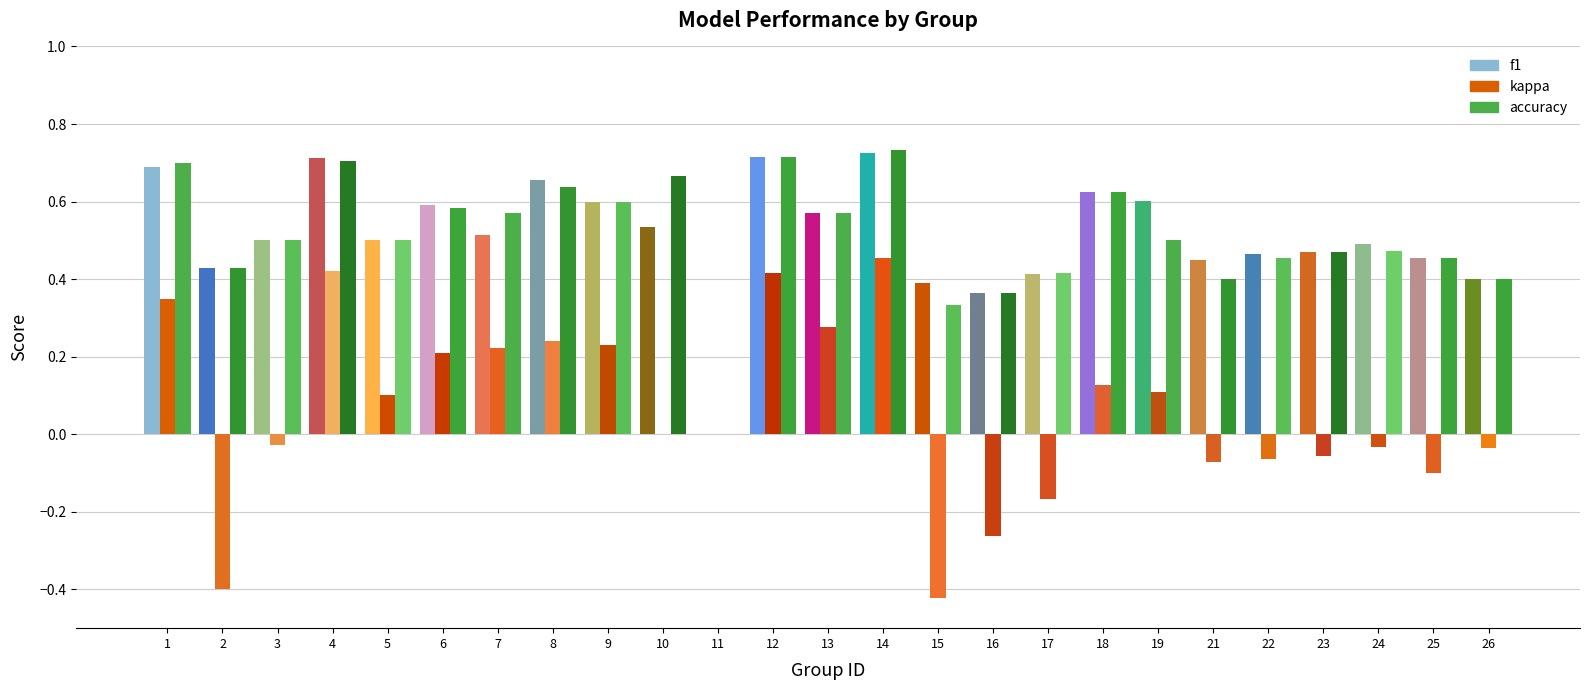

How many values in the kappa series exceed 0?

12